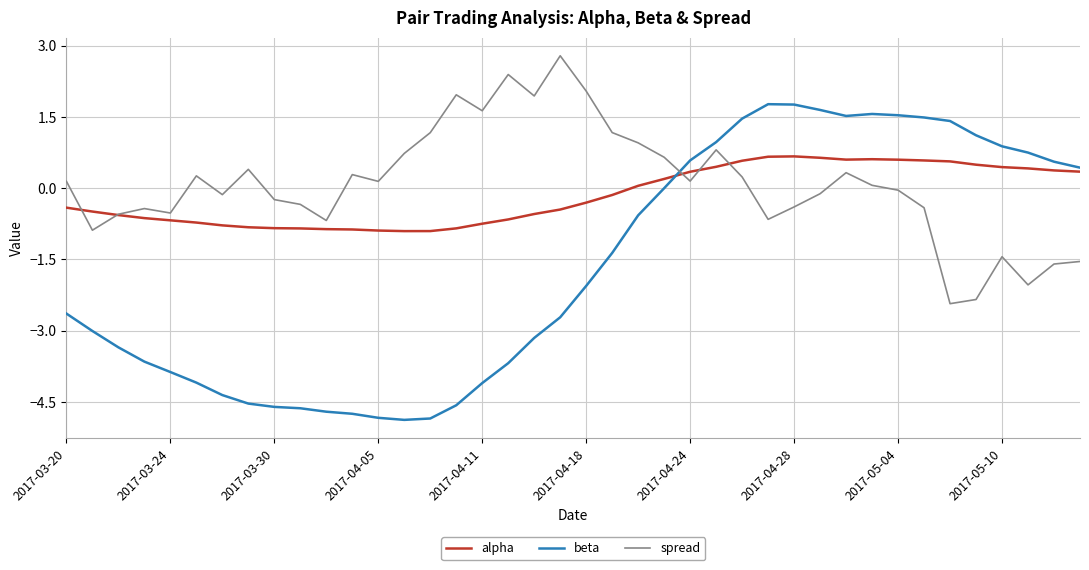

Which series has the largest range (max minus min)?

beta